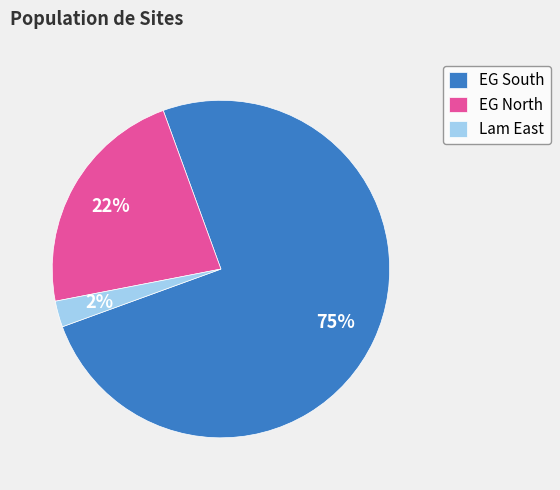

Count the number of slices in the pie.

3